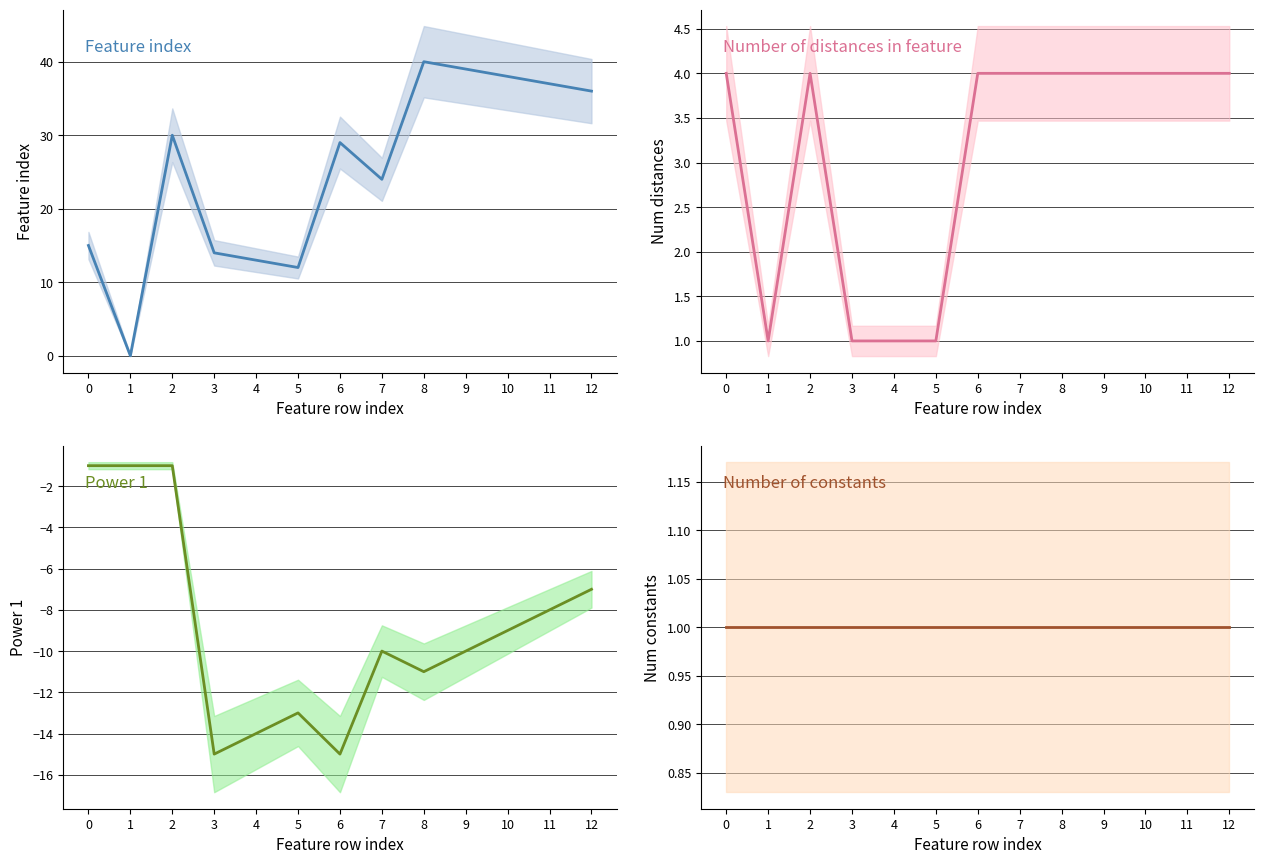

Reading left to right, list all the values displayed in this chart.

Feature index: 0=15	1=0	2=30	3=14	4=13	5=12	6=29	7=24	8=40	9=39	10=38	11=37	12=36
Number of distances in feature: 0=4	1=1	2=4	3=1	4=1	5=1	6=4	7=4	8=4	9=4	10=4	11=4	12=4
Power 1: 0=-1	1=-1	2=-1	3=-15	4=-14	5=-13	6=-15	7=-10	8=-11	9=-10	10=-9	11=-8	12=-7
Number of constants: 0=1	1=1	2=1	3=1	4=1	5=1	6=1	7=1	8=1	9=1	10=1	11=1	12=1